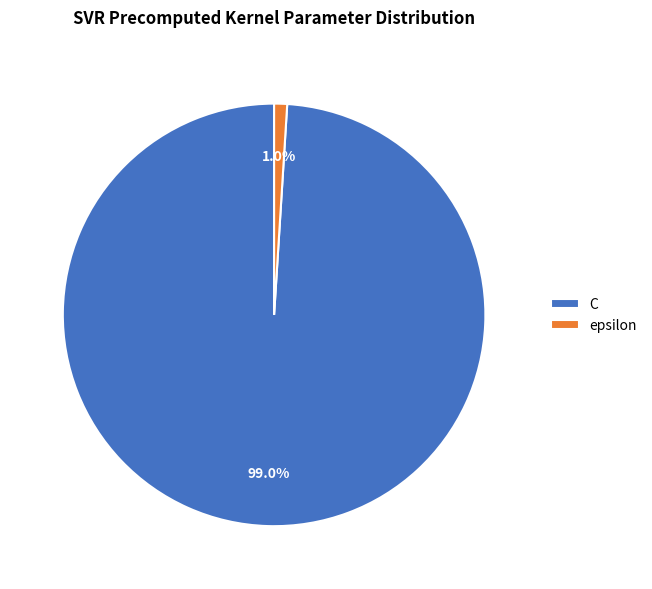

Which category has the biggest portion of the pie?

C